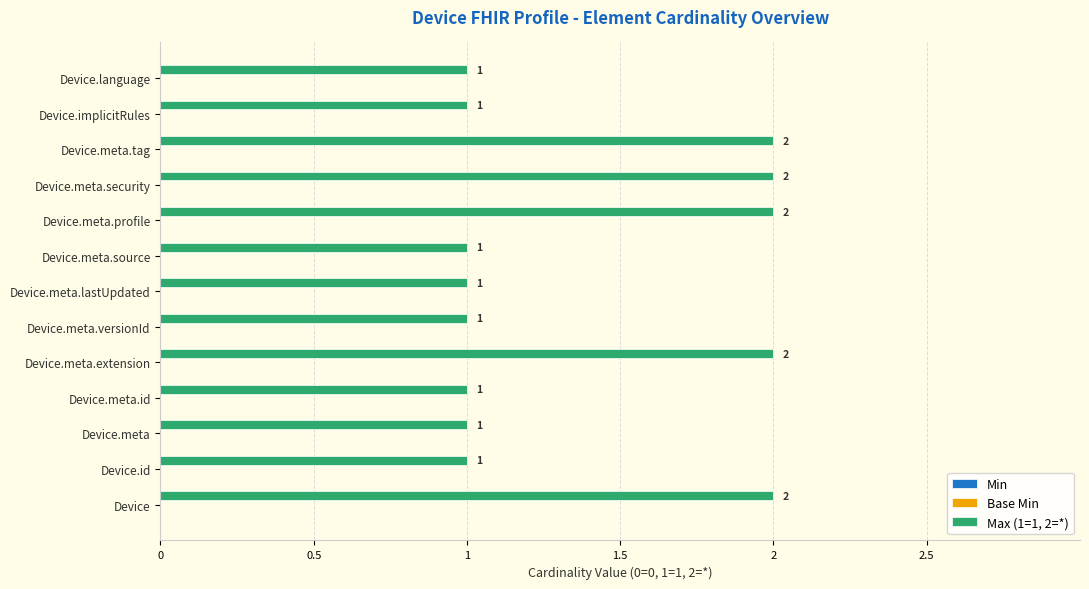

Are the bars horizontal?

Yes